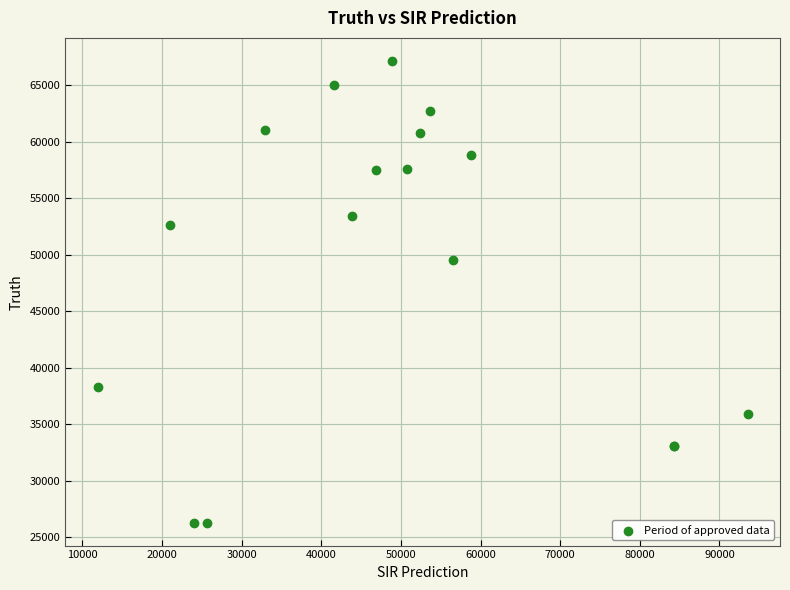

What Y value in the scatter plot is closest to 46729?

49572